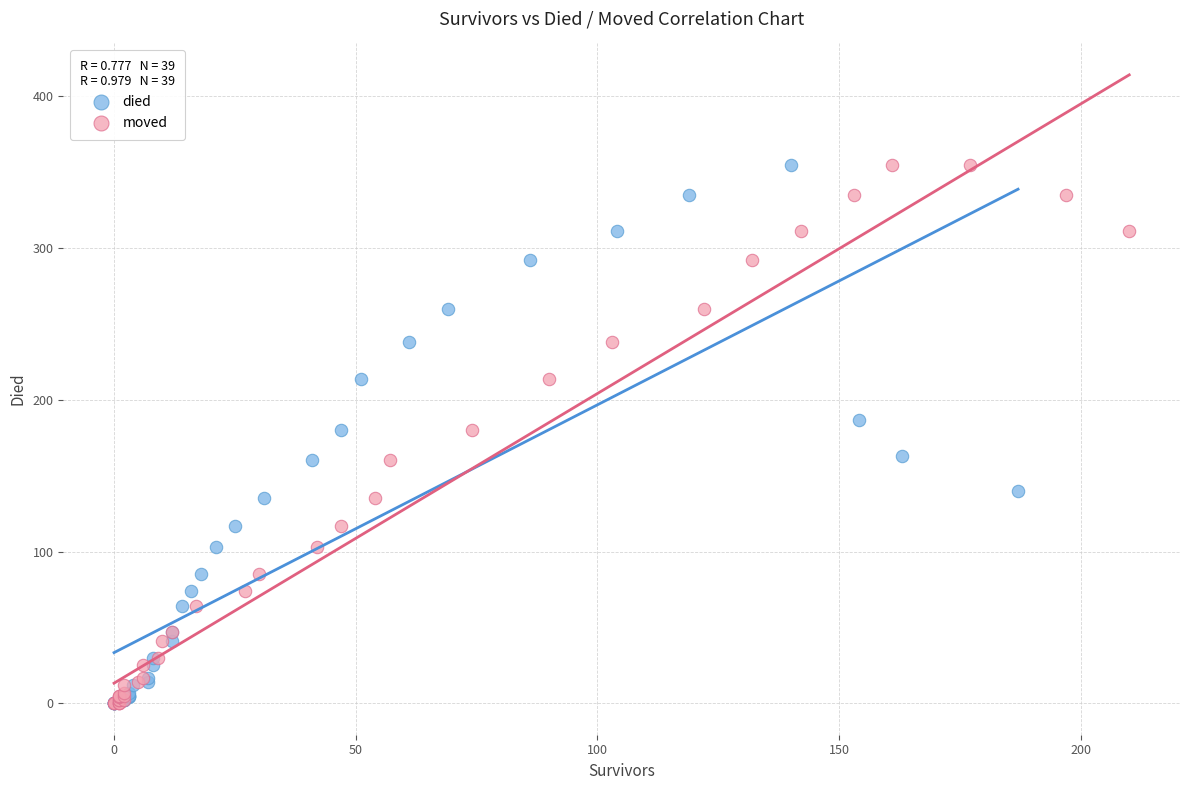

What are all the series names shown in the legend?

died, moved